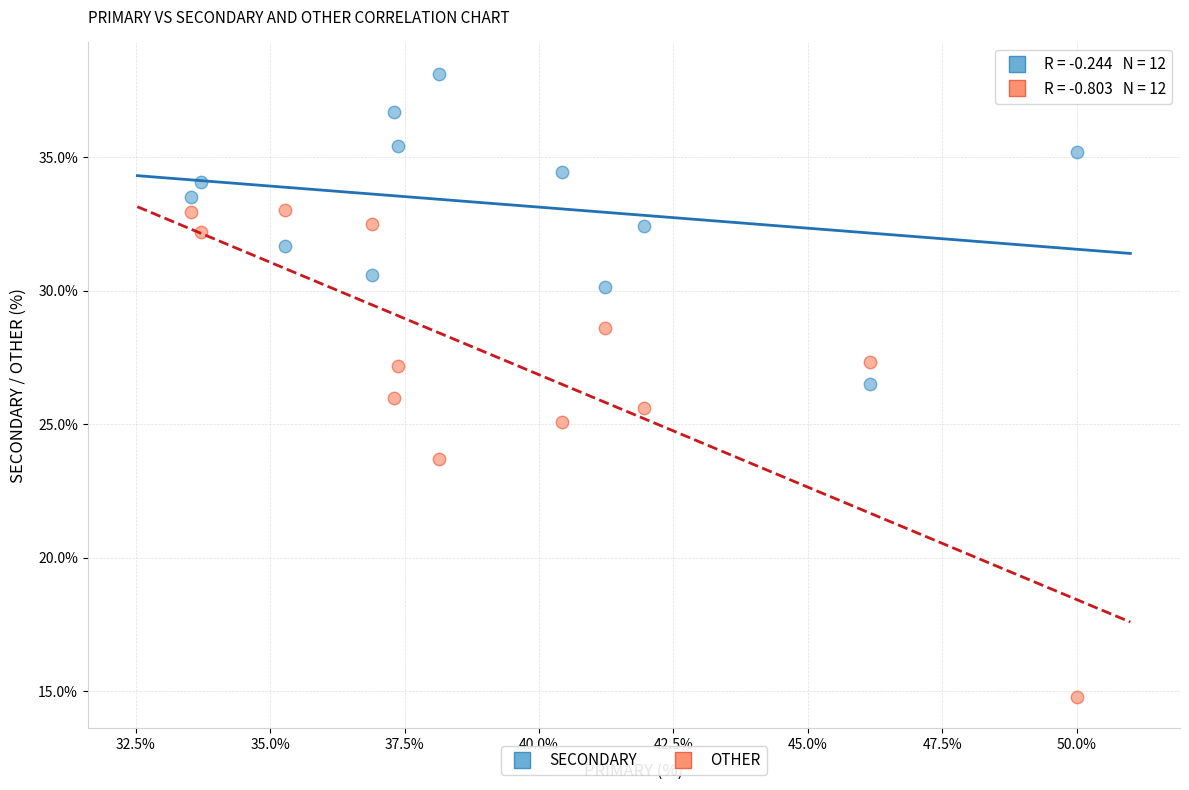

What are all the series names shown in the legend?

SECONDARY, OTHER